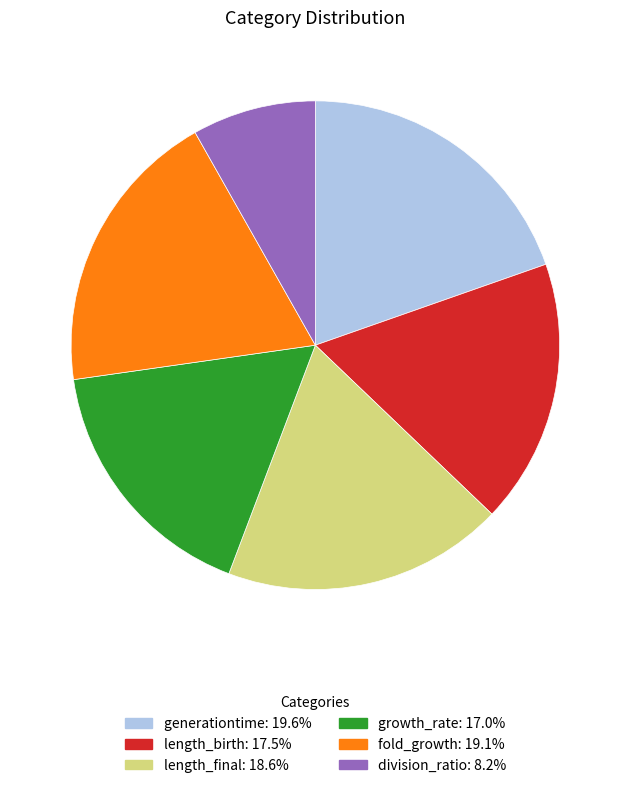

Is there any slice that represents more than half of the pie?

No